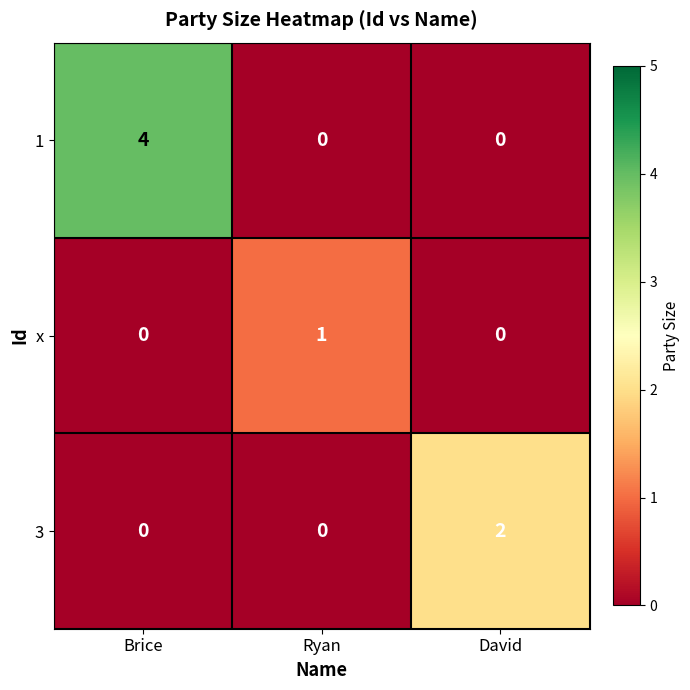

The value of x at Brice is 0. True or false?

True